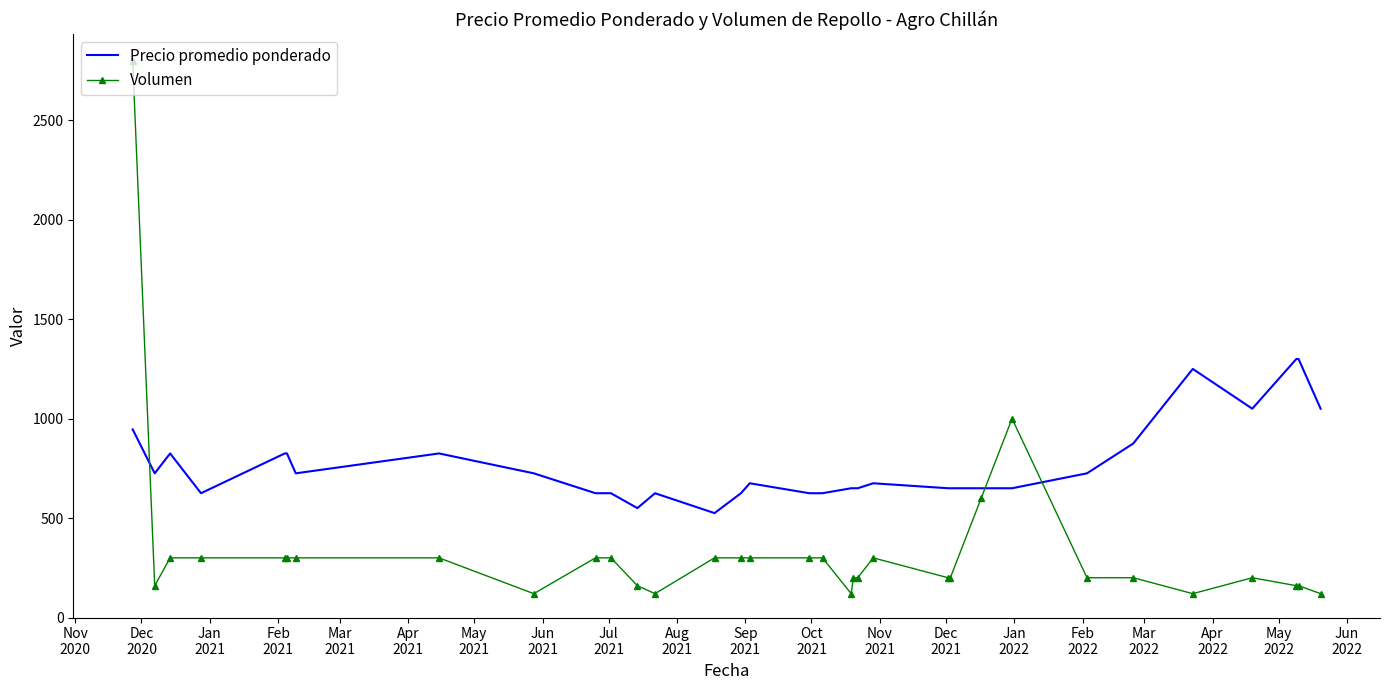

What is the average value of the Precio promedio ponderado series?

767